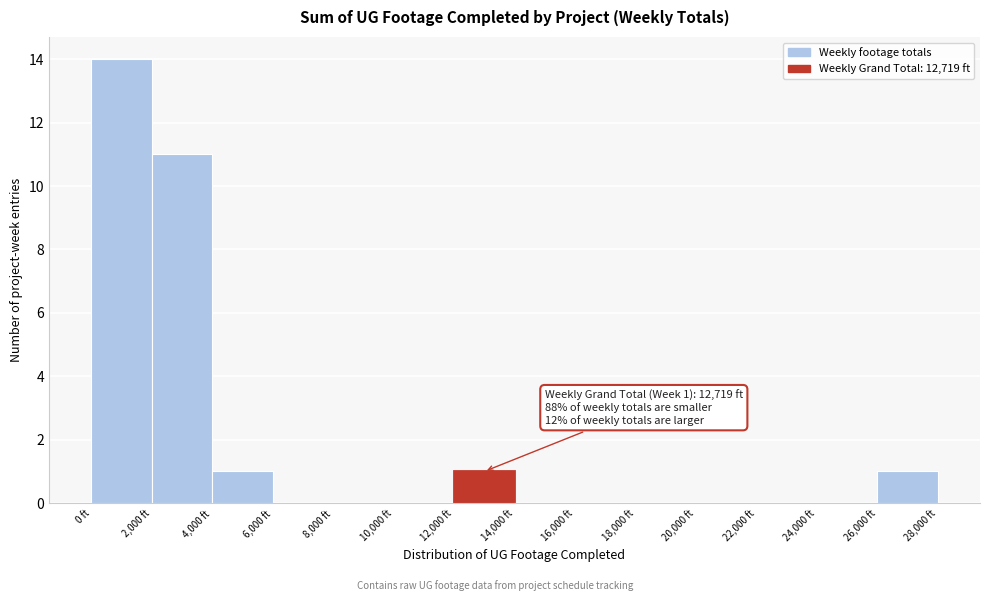

Over which range of the x-axis is the bar tallest?

0 to 2000